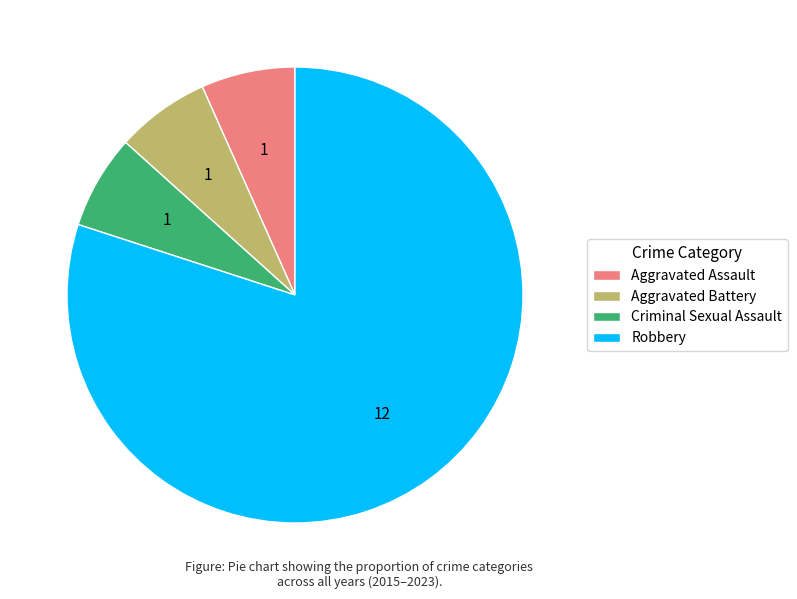

Is the sum of Aggravated Assault and Aggravated Battery greater than half?

No